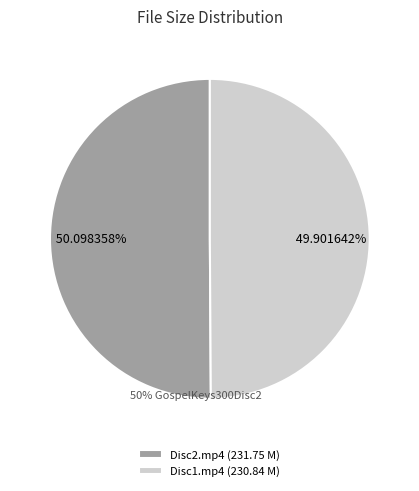

Is there a majority slice in this chart?

Yes